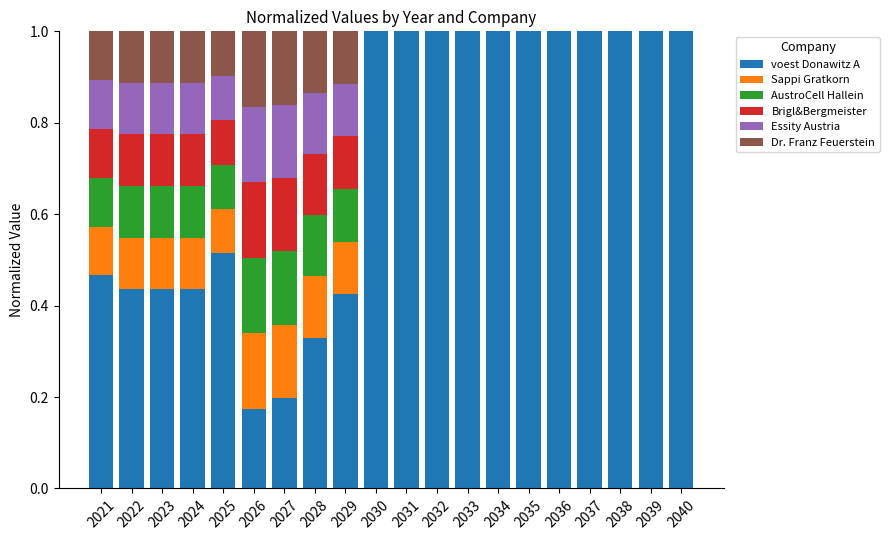

What is the total value across all series at 2037?

1.0